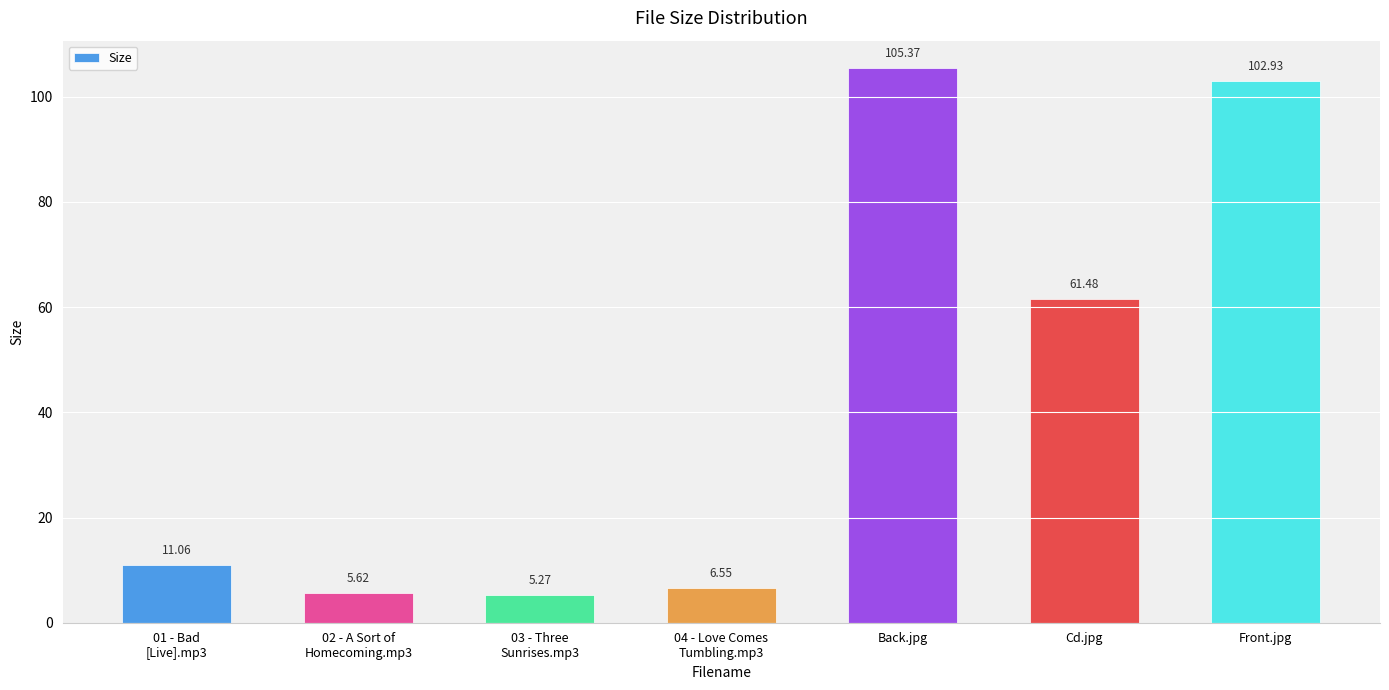

What is the ratio of the value at Cd.jpg to the value at Back.jpg?

0.6